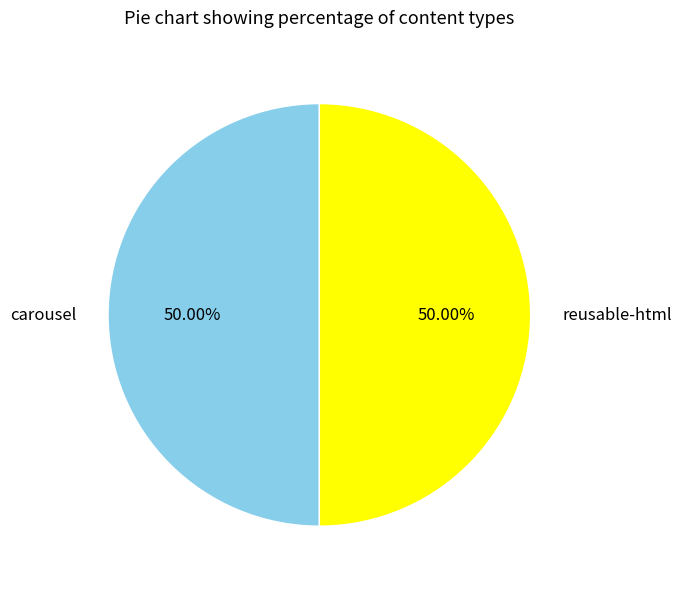

To the nearest percent, what is the average slice percentage?

50%